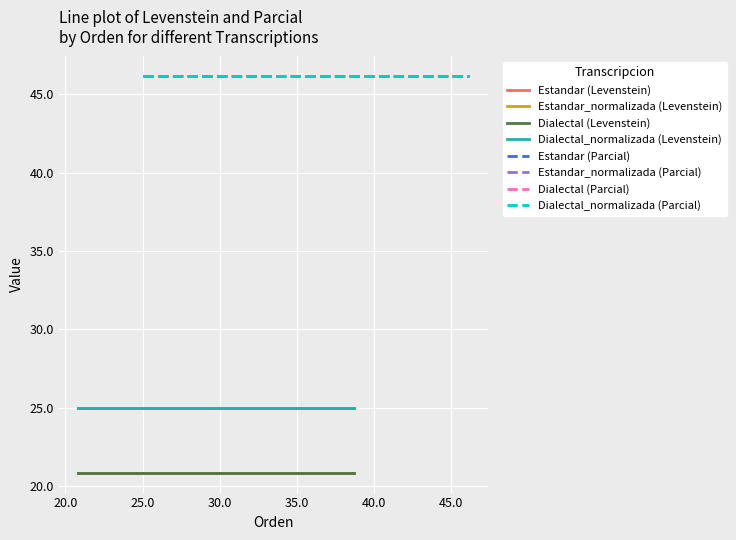

Reading left to right, transcribe all the data shown in this chart.

Levenstein: 20.8	25.0	20.8	25.0
Parcial: 46.2	46.2	46.2	46.2